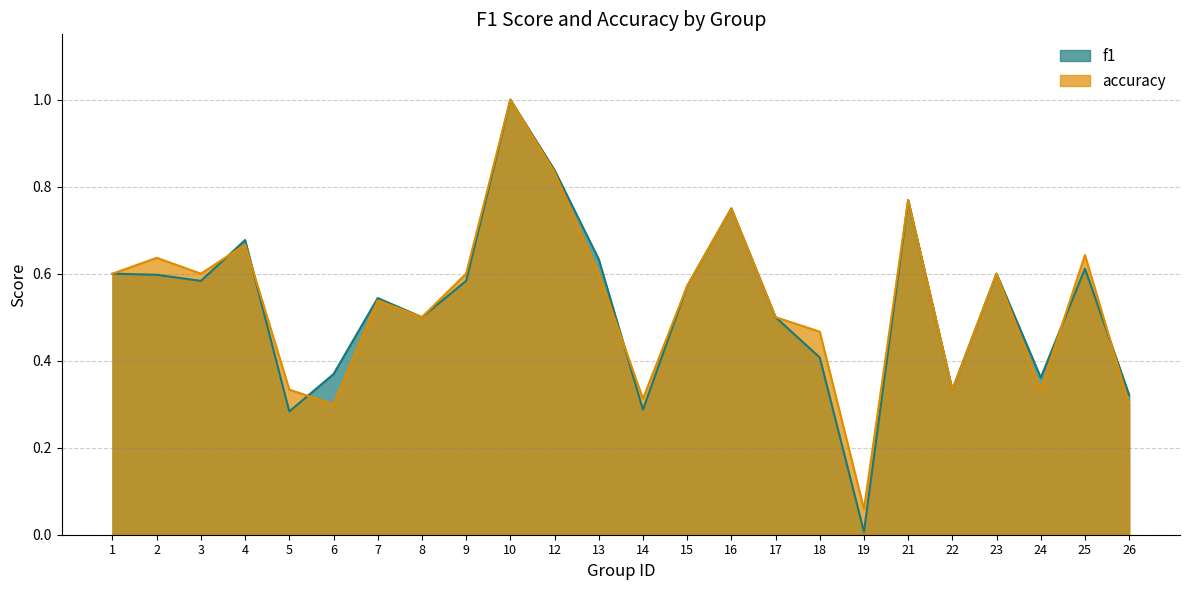

What is the sum of all accuracy values?

12.8